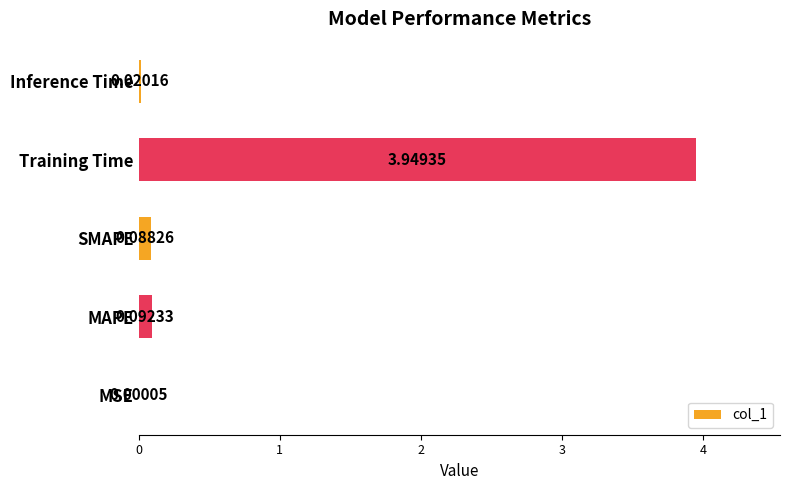

What is the sum of all values?

4.2